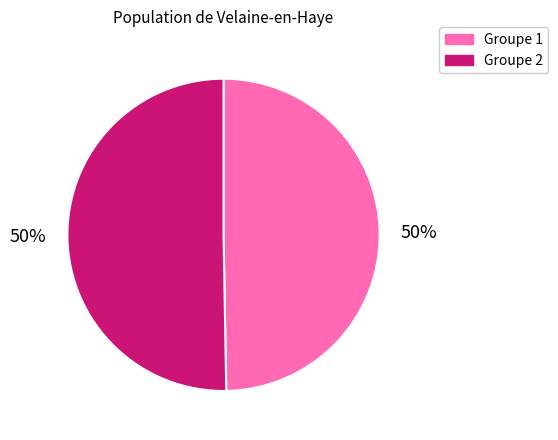

To the nearest percent, what is the combined percentage of Groupe 1 and Groupe 2?

100%